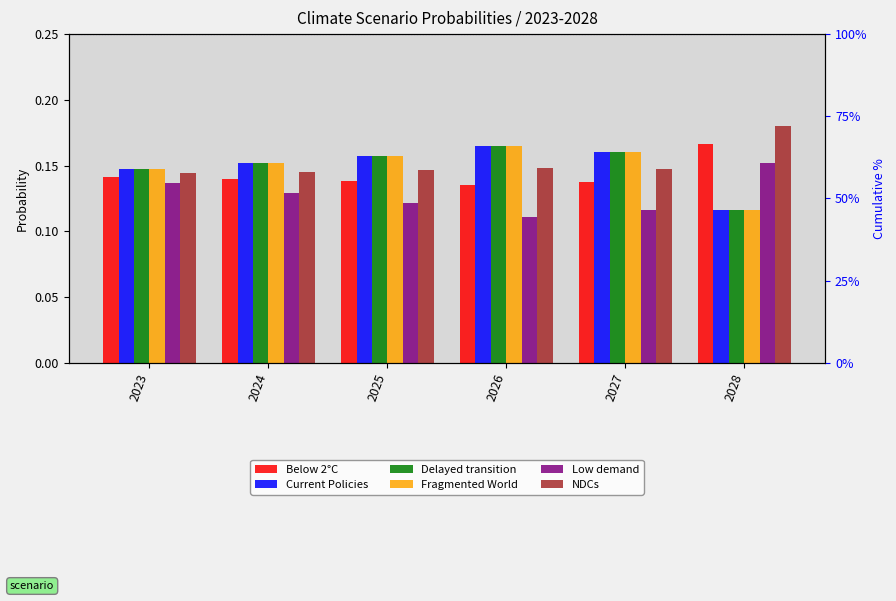

Which series has the largest total across all categories?

NDCs